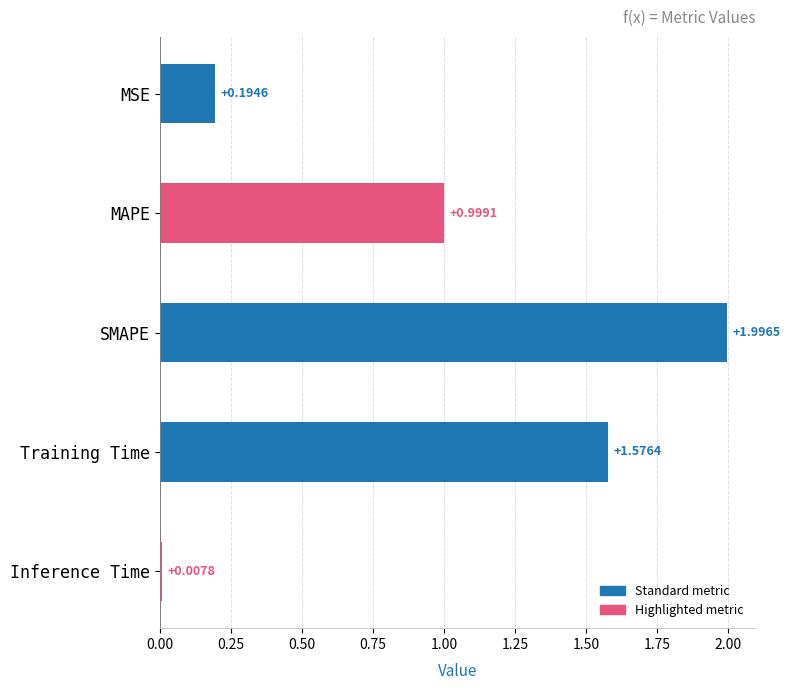

Are the bars grouped side by side (vs. stacked)?

No